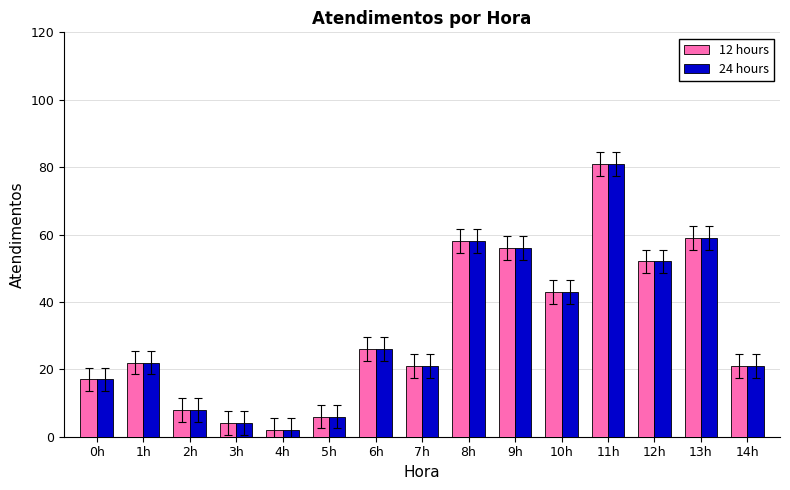

What is the value of the 24 hours bar at the 1st from the left?

17